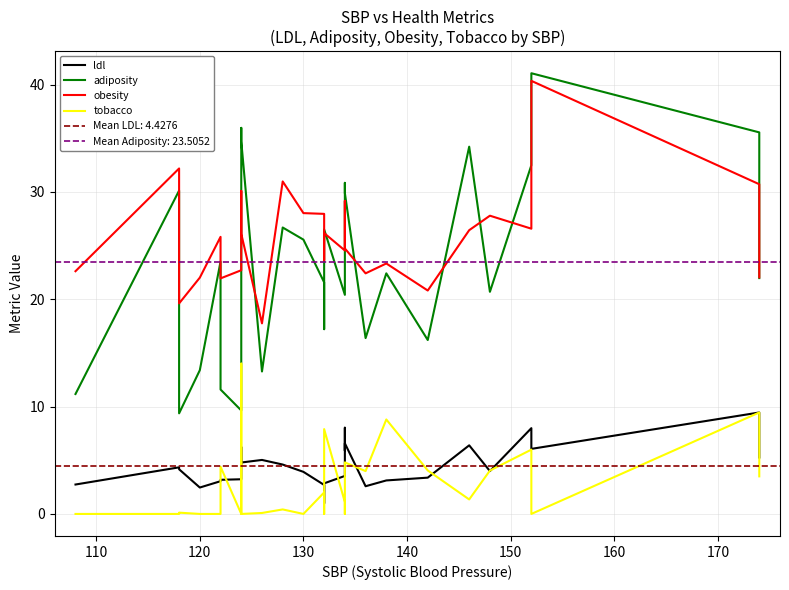

Which series has the widest spread of values?

adiposity